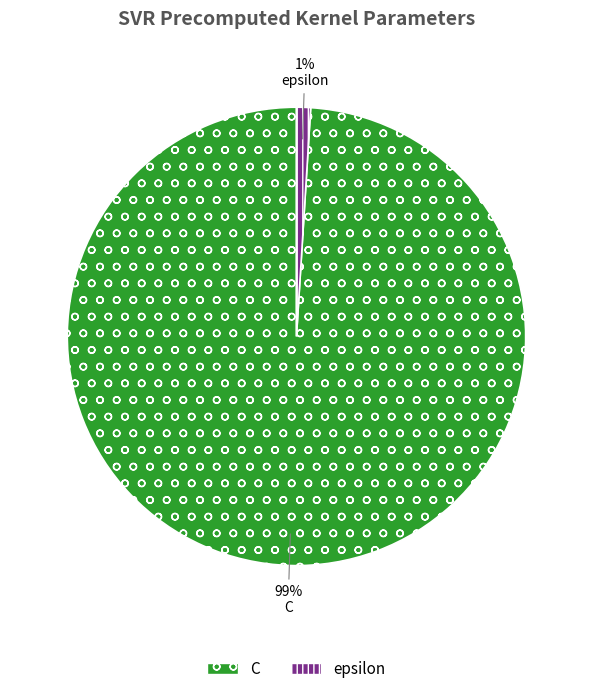

Does epsilon represent more than half of the total?

No